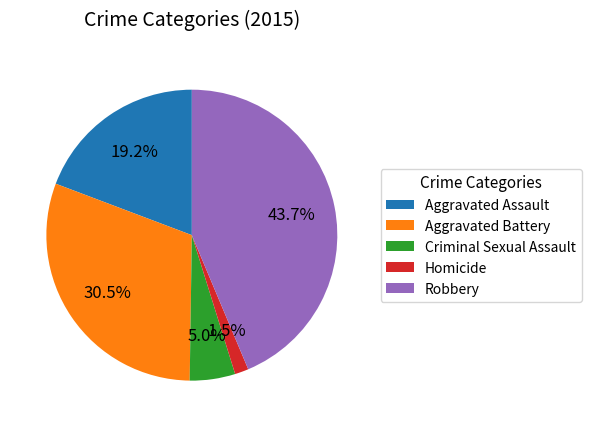

Approximately how many times larger is the value at Aggravated Assault compared to Aggravated Battery?

0.6